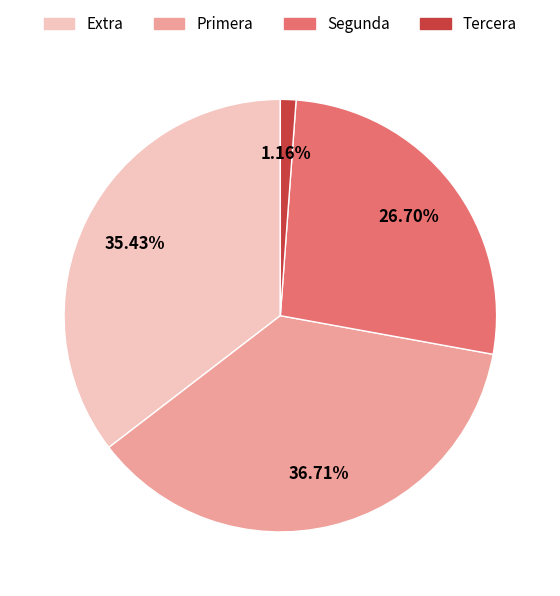

Is there a majority slice in this chart?

No